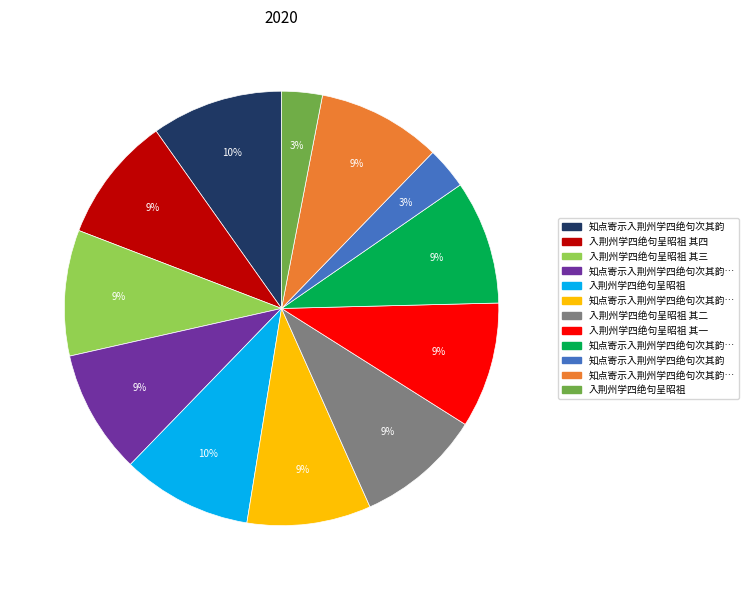

Is there any slice that represents more than half of the pie?

No